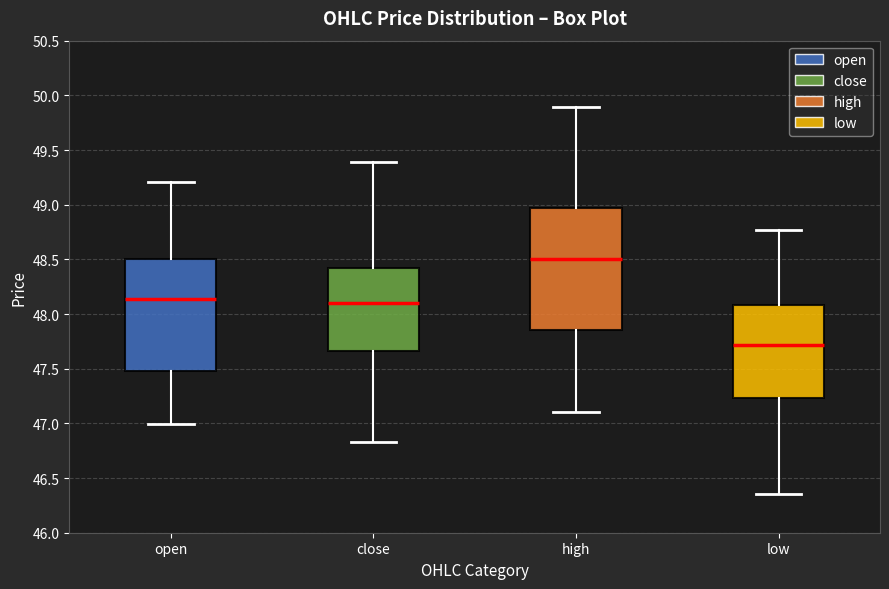

Reading left to right, transcribe this box plot: for each box, give where its median line is, the range the box spans, and where its two whiskers end, as read against the y-axis. The values are not printed on the chart, so give them approximately, as read against the axis.

open: median 48.15, box 47.50 to 48.50, whiskers 47.00 to 49.20
close: median 48.10, box 47.65 to 48.40, whiskers 46.85 to 49.40
high: median 48.50, box 47.85 to 48.95, whiskers 47.10 to 49.90
low: median 47.70, box 47.25 to 48.10, whiskers 46.35 to 48.75